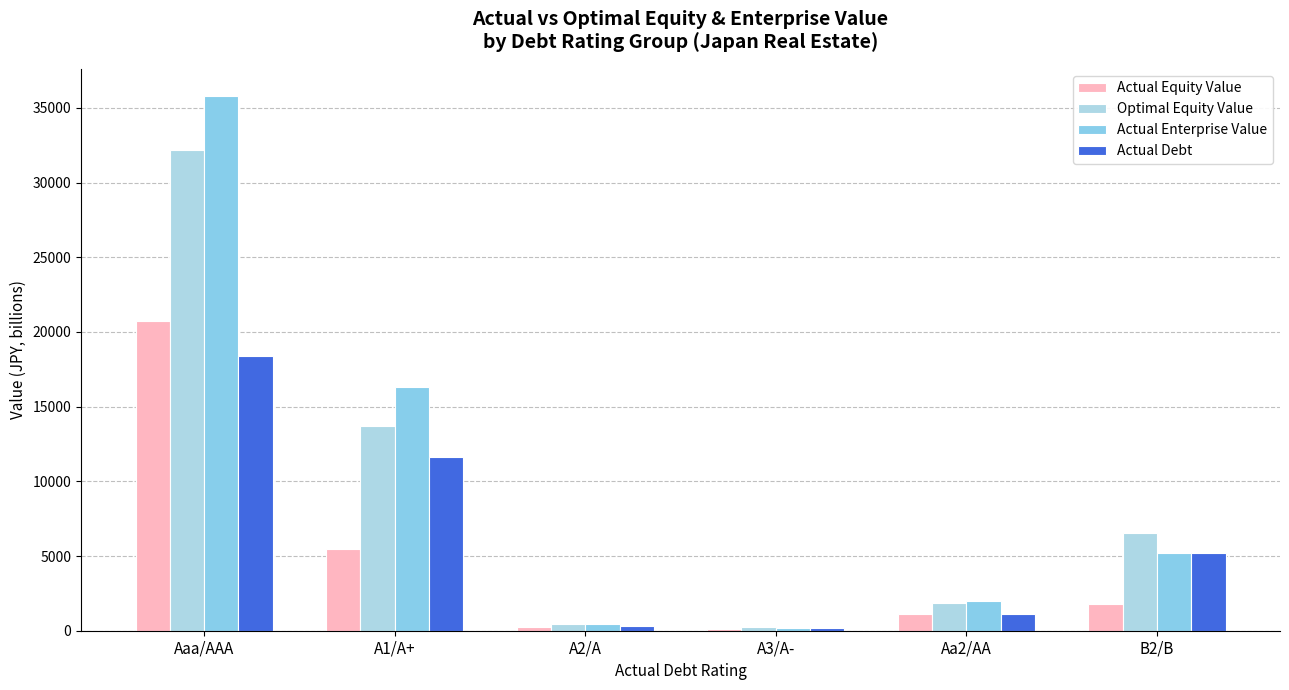

What is the maximum value shown in the chart?

35813.8